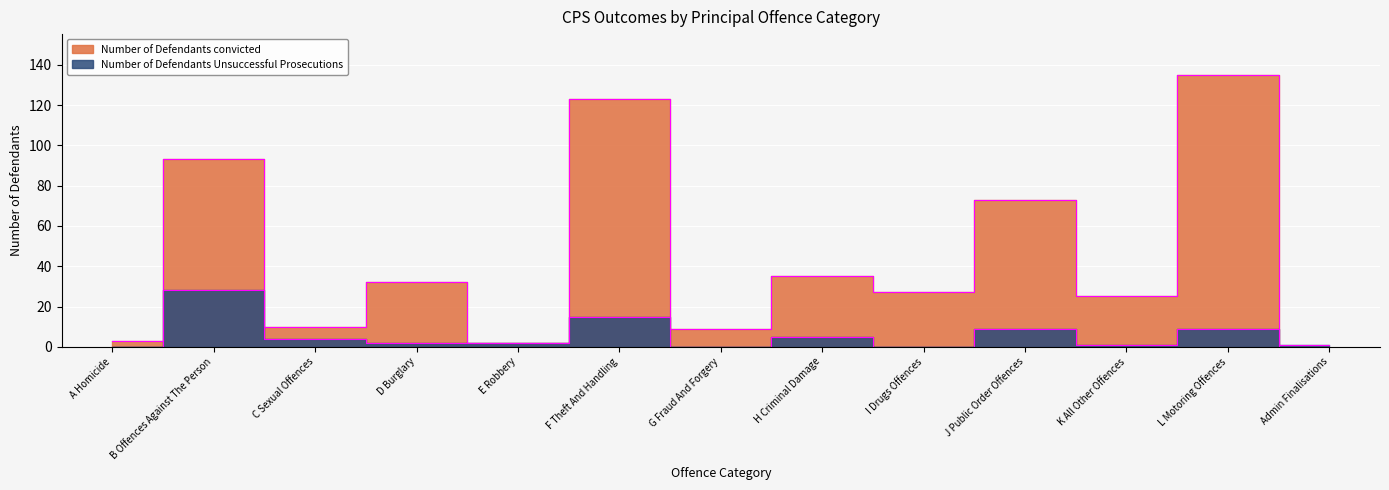

At which category is the sum across all series the highest?

L Motoring Offences